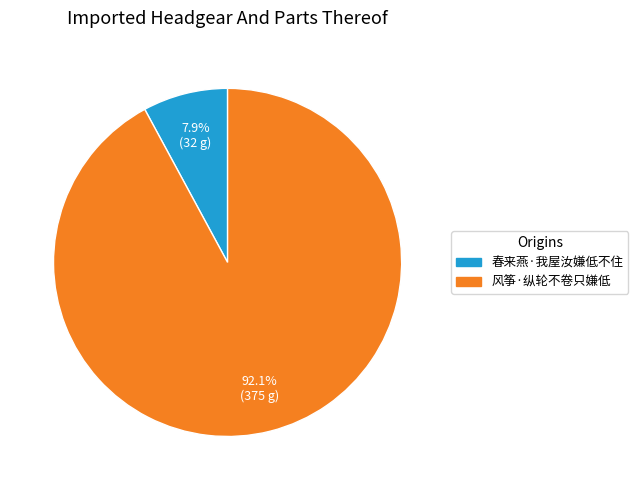

How many slices are in this pie chart?

2